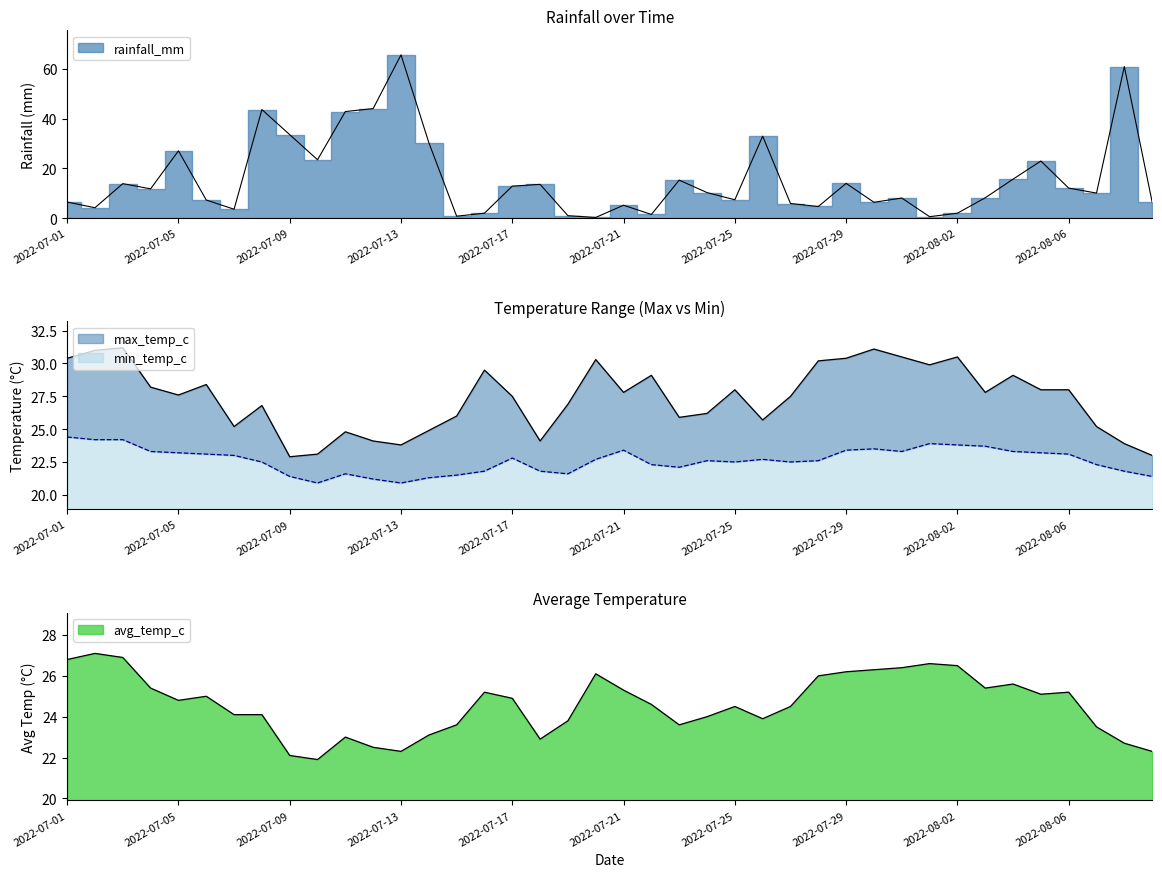

What is the total value across all series at 2022-07-23?

86.9